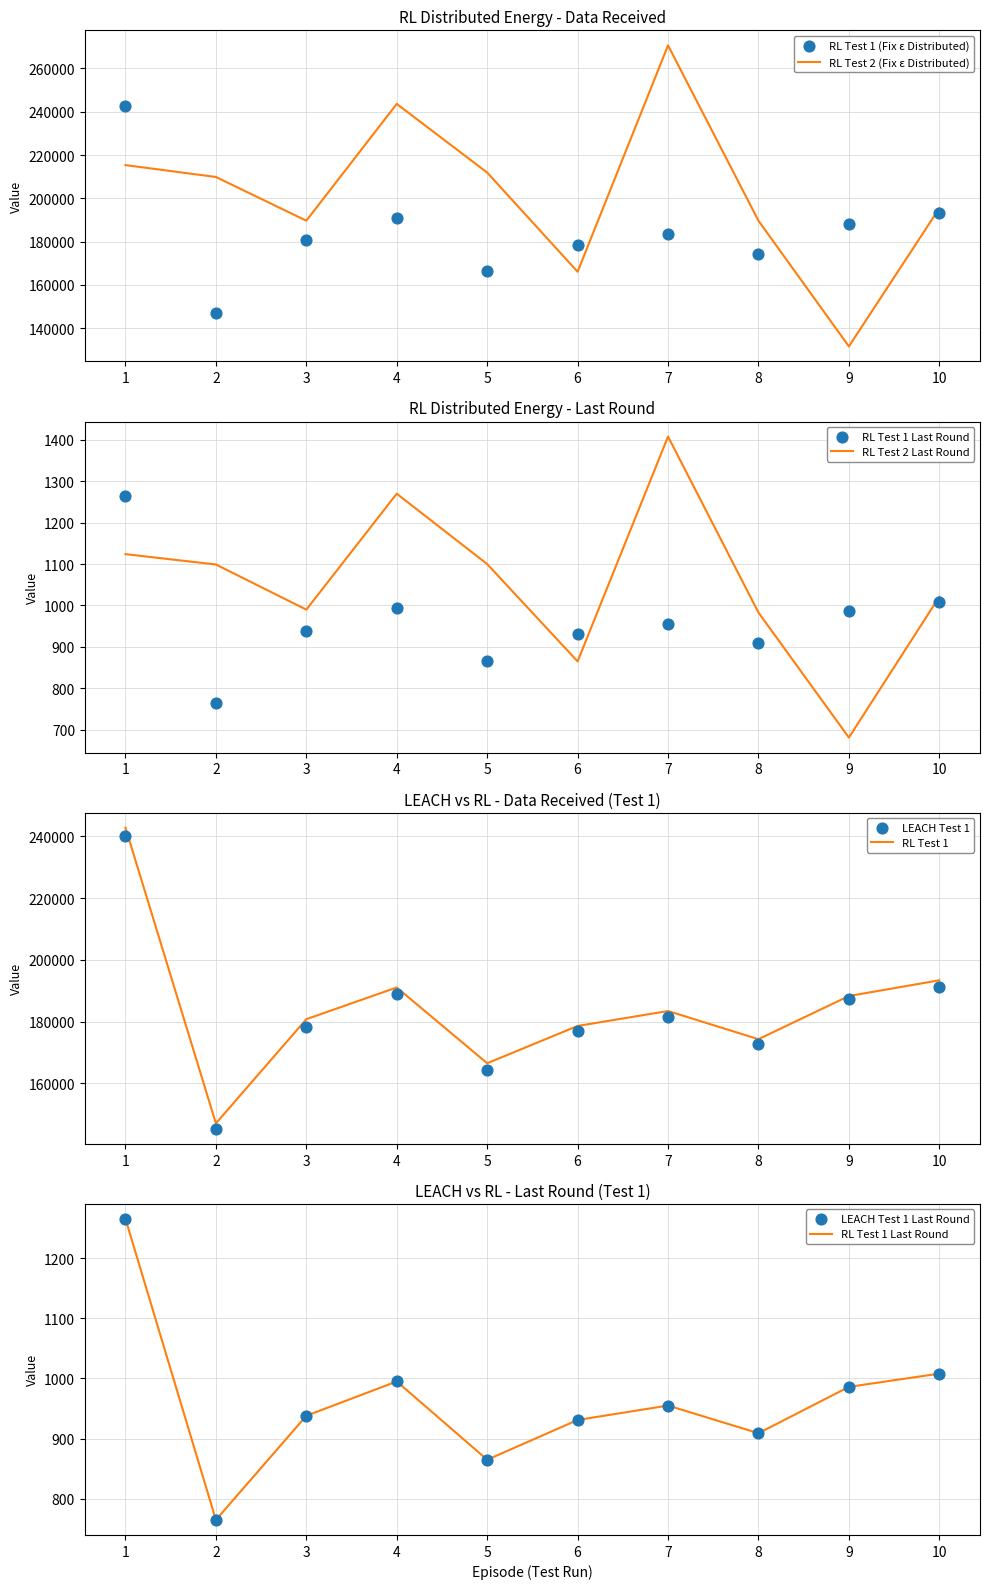

Which series contains the lowest Y value?

RL Test2 Last Round